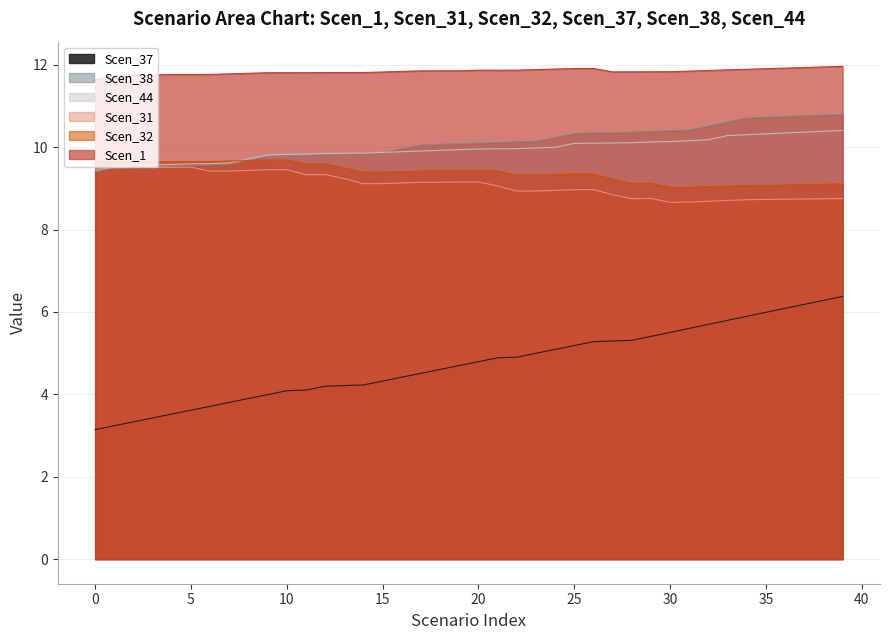

What is the total value across all series at 30?

55.6